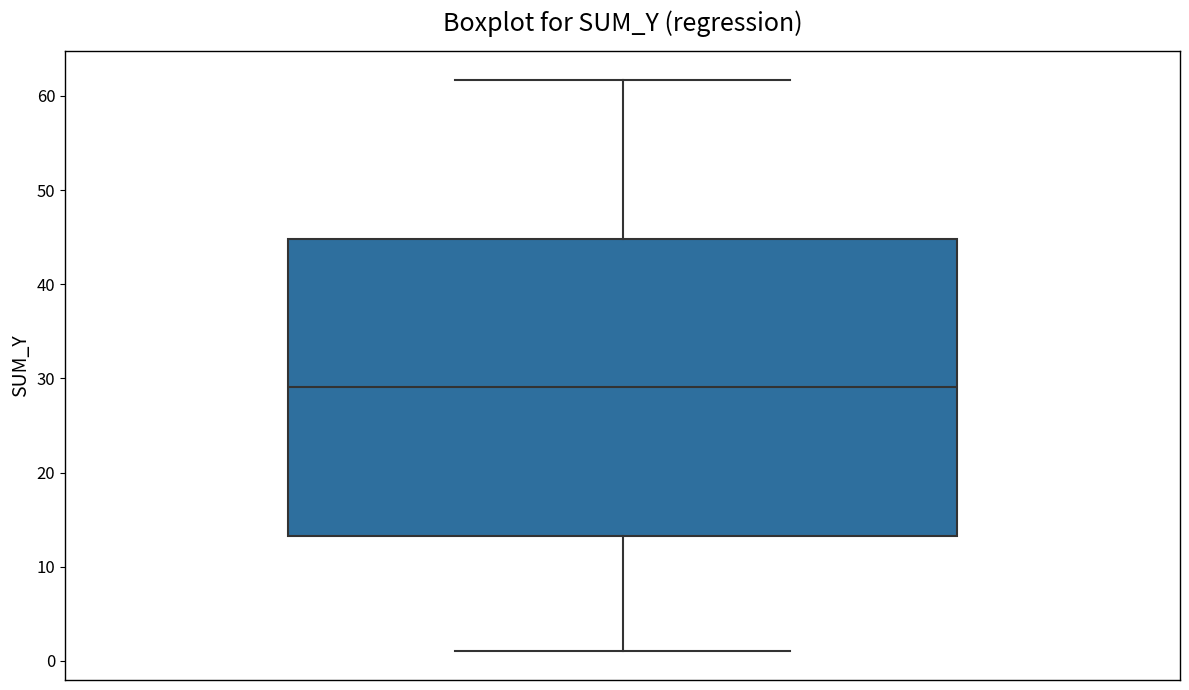

Where does the upper whisker of the box end on the y-axis? The values are not printed on the chart, so give them approximately, as read against the axis.

62